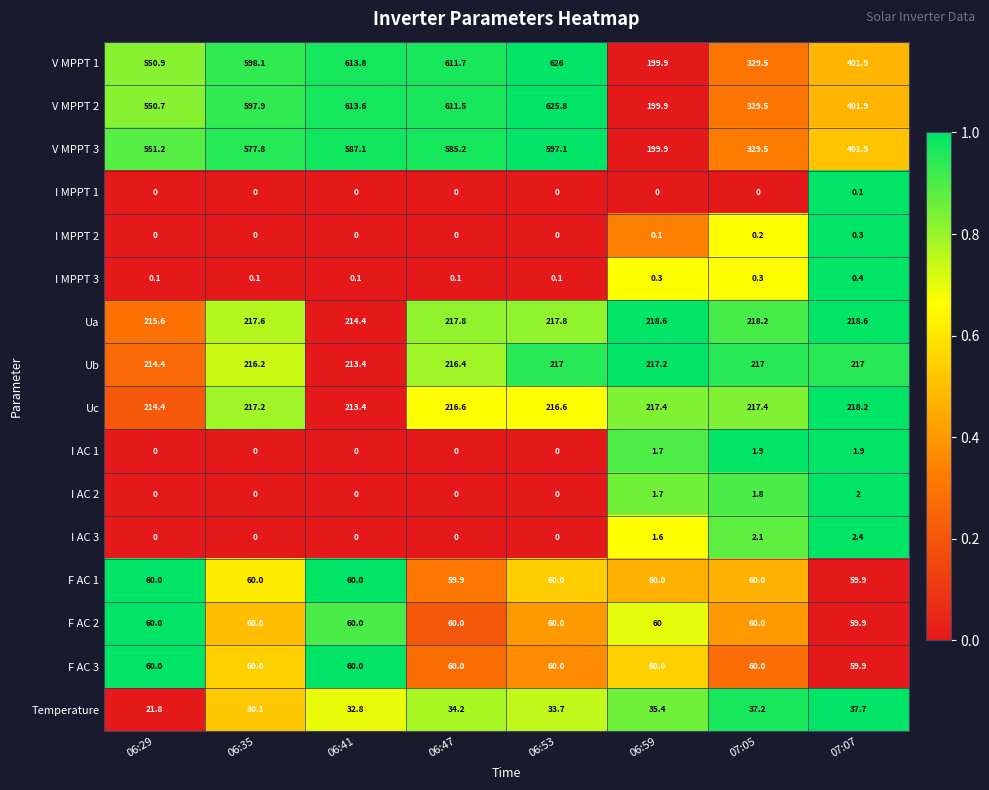

What is the spread (max minus min) of values at 06:29?

551.2